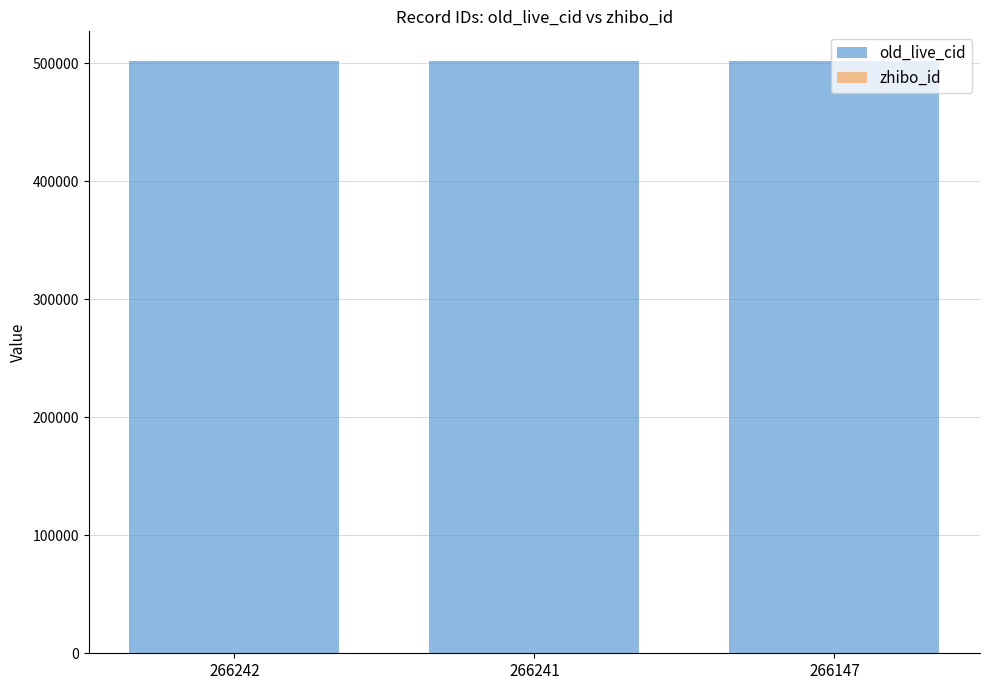

What are all the series names shown in the legend?

old_live_cid, zhibo_id